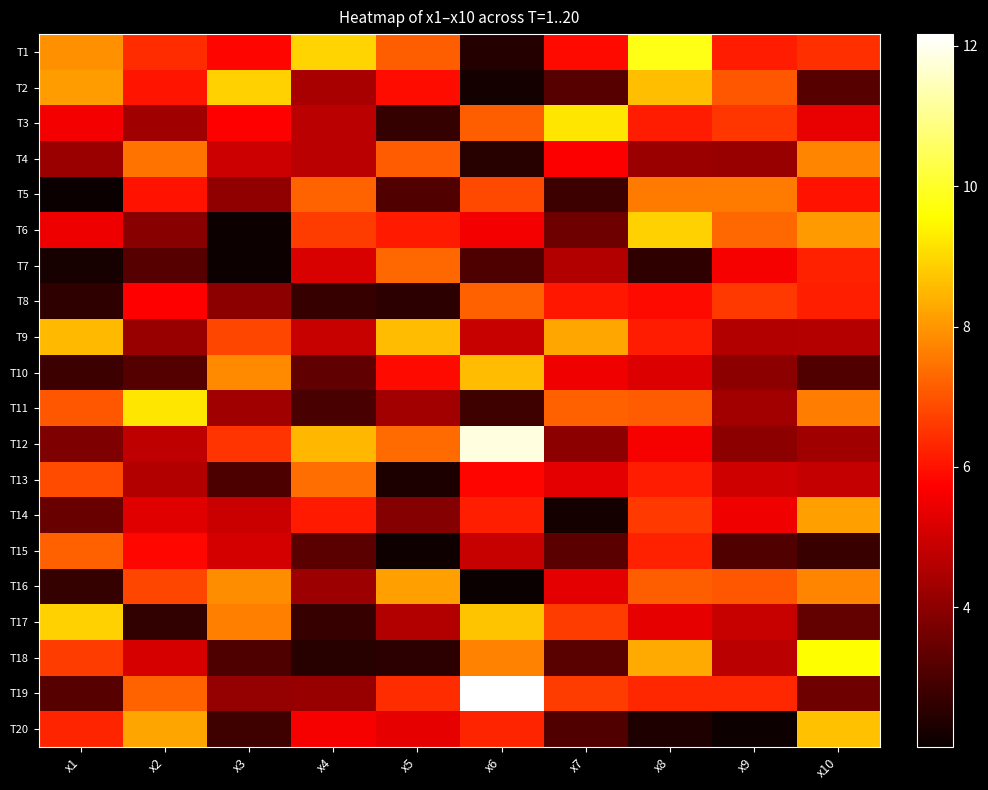

Reading left to right, transcribe all the data shown in this chart.

T1: x1=7.9	x2=6.4	x3=5.8	x4=8.9	x5=7.2	x6=2.4	x7=5.9	x8=9.8	x9=6.2	x10=6.4
T2: x1=8.1	x2=6.0	x3=8.9	x4=4.4	x5=5.9	x6=2.2	x7=3.2	x8=8.6	x9=7.0	x10=3.2
T3: x1=5.5	x2=4.3	x3=5.7	x4=4.7	x5=2.7	x6=7.1	x7=9.2	x8=6.2	x9=6.5	x10=5.4
T4: x1=4.2	x2=7.5	x3=5.0	x4=4.7	x5=7.1	x6=2.5	x7=5.7	x8=4.2	x9=4.2	x10=7.7
T5: x1=2.0	x2=6.0	x3=4.1	x4=7.2	x5=3.1	x6=6.8	x7=2.8	x8=7.6	x9=7.6	x10=6.0
T6: x1=5.5	x2=3.9	x3=2.1	x4=6.6	x5=6.1	x6=5.6	x7=3.5	x8=8.9	x9=7.3	x10=8.1
T7: x1=2.2	x2=3.2	x3=2.1	x4=5.1	x5=7.3	x6=3.1	x7=4.6	x8=2.6	x9=5.6	x10=6.2
T8: x1=2.6	x2=5.7	x3=4.0	x4=2.7	x5=2.6	x6=7.2	x7=6.1	x8=5.9	x9=6.6	x10=6.2
T9: x1=8.5	x2=4.2	x3=6.8	x4=4.9	x5=8.6	x6=4.9	x7=8.3	x8=6.1	x9=4.6	x10=4.6
T10: x1=2.8	x2=3.1	x3=7.8	x4=3.3	x5=5.9	x6=8.6	x7=5.5	x8=5.2	x9=4.0	x10=3.1
T11: x1=7.0	x2=9.2	x3=4.3	x4=3.0	x5=4.3	x6=2.8	x7=7.2	x8=7.1	x9=4.3	x10=7.6
T12: x1=3.8	x2=4.8	x3=6.5	x4=8.5	x5=7.4	x6=11.8	x7=4.0	x8=5.6	x9=4.0	x10=4.3
T13: x1=6.9	x2=4.6	x3=3.0	x4=7.4	x5=2.3	x6=5.8	x7=5.3	x8=6.2	x9=5.0	x10=4.9
T14: x1=3.4	x2=5.3	x3=4.9	x4=6.1	x5=3.9	x6=6.2	x7=2.2	x8=6.6	x9=5.5	x10=8.2
T15: x1=7.2	x2=5.8	x3=5.1	x4=3.3	x5=2.1	x6=4.9	x7=3.3	x8=6.3	x9=3.1	x10=2.8
T16: x1=2.7	x2=6.8	x3=7.9	x4=4.2	x5=8.1	x6=2.0	x7=5.3	x8=7.1	x9=7.0	x10=7.7
T17: x1=8.9	x2=2.6	x3=7.6	x4=2.7	x5=4.6	x6=8.7	x7=6.6	x8=5.3	x9=4.9	x10=3.4
T18: x1=6.6	x2=5.1	x3=3.1	x4=2.5	x5=2.5	x6=7.7	x7=3.2	x8=8.3	x9=4.7	x10=9.6
T19: x1=3.2	x2=7.2	x3=4.1	x4=4.2	x5=6.4	x6=12.2	x7=6.6	x8=6.3	x9=6.3	x10=3.5
T20: x1=6.3	x2=8.2	x3=2.8	x4=5.6	x5=5.4	x6=6.3	x7=3.1	x8=2.4	x9=2.1	x10=8.6